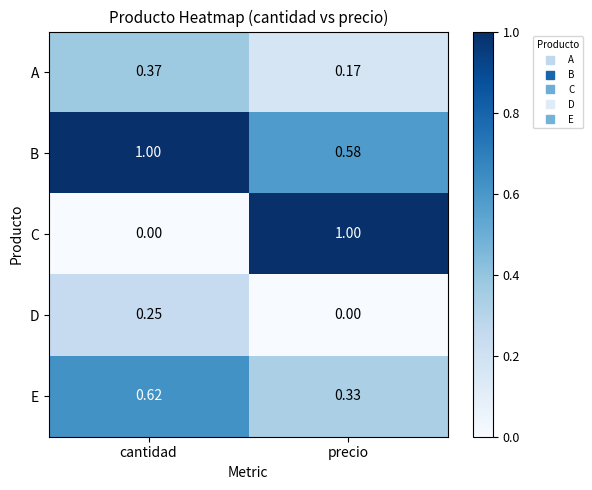

Which series has the largest total across all categories?

B